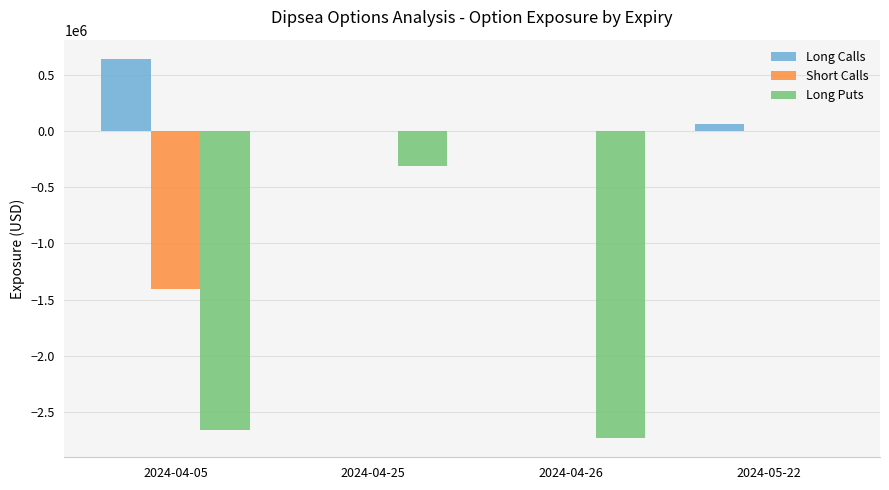

Is the value of Long Calls at 2024-04-05 greater than the value of Long Puts at 2024-05-22?

Yes